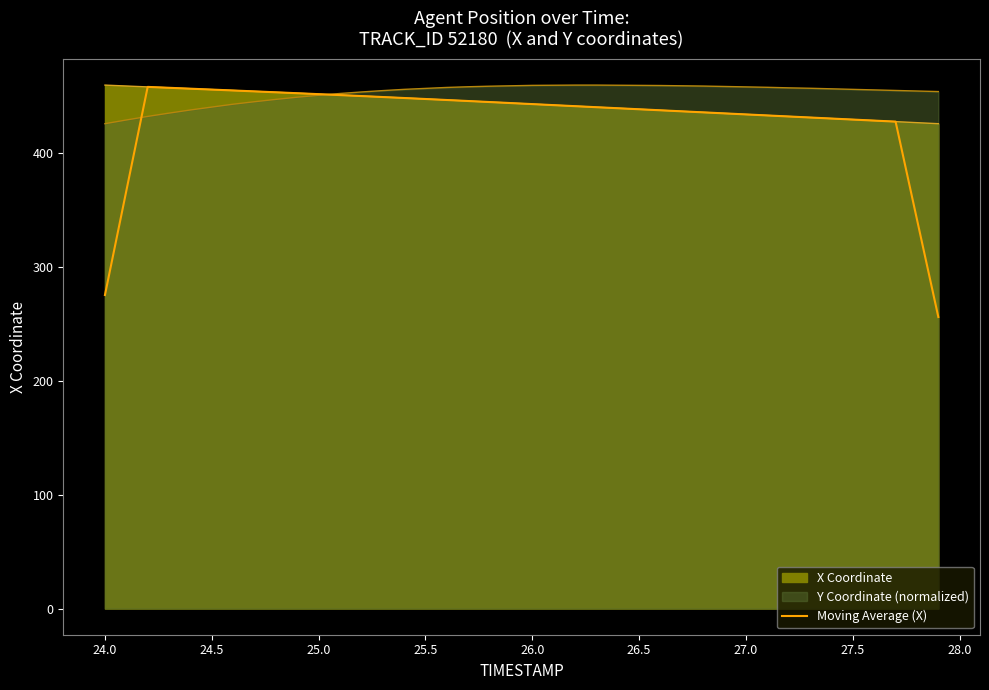

True or false: the data has more than 0 interior local peaks.

True